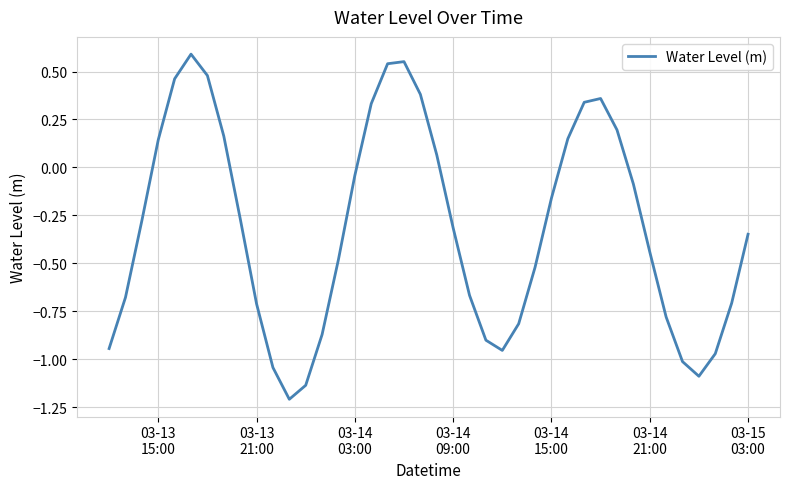

What is the minimum value shown in the chart?

-1.2